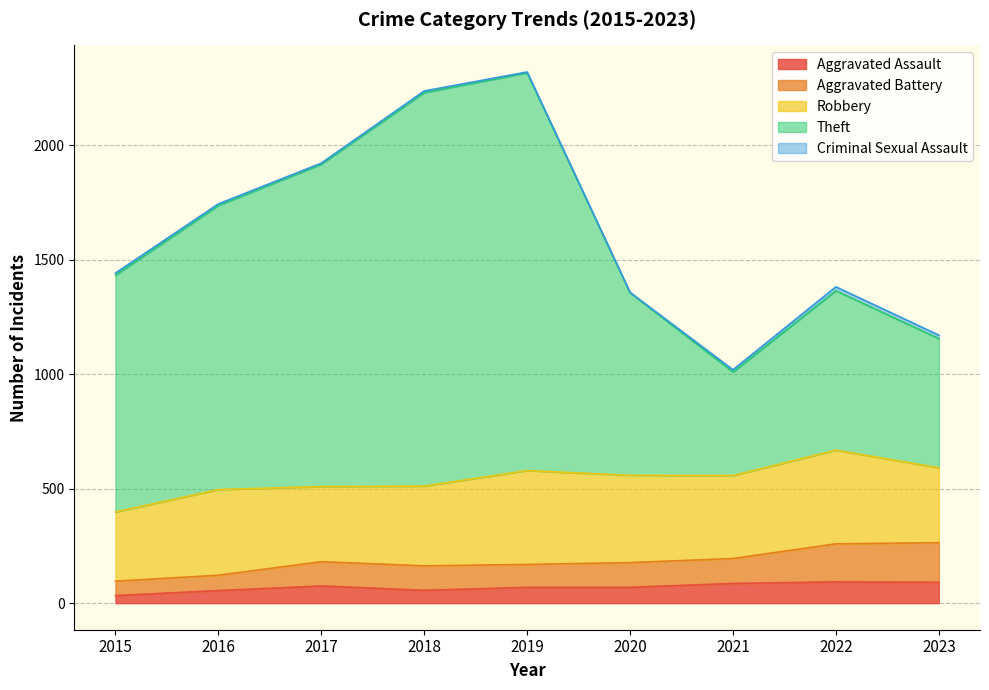

What is the total value across all series at 2019?

2319